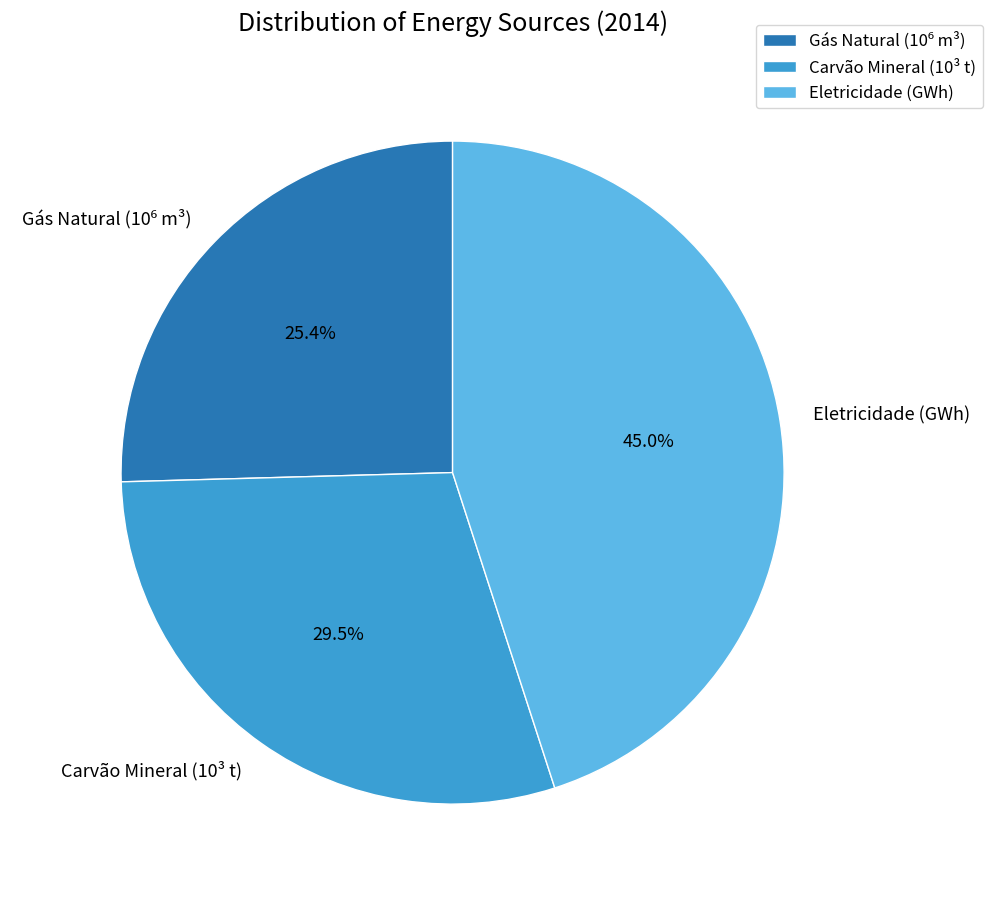

Is there a majority slice in this chart?

No